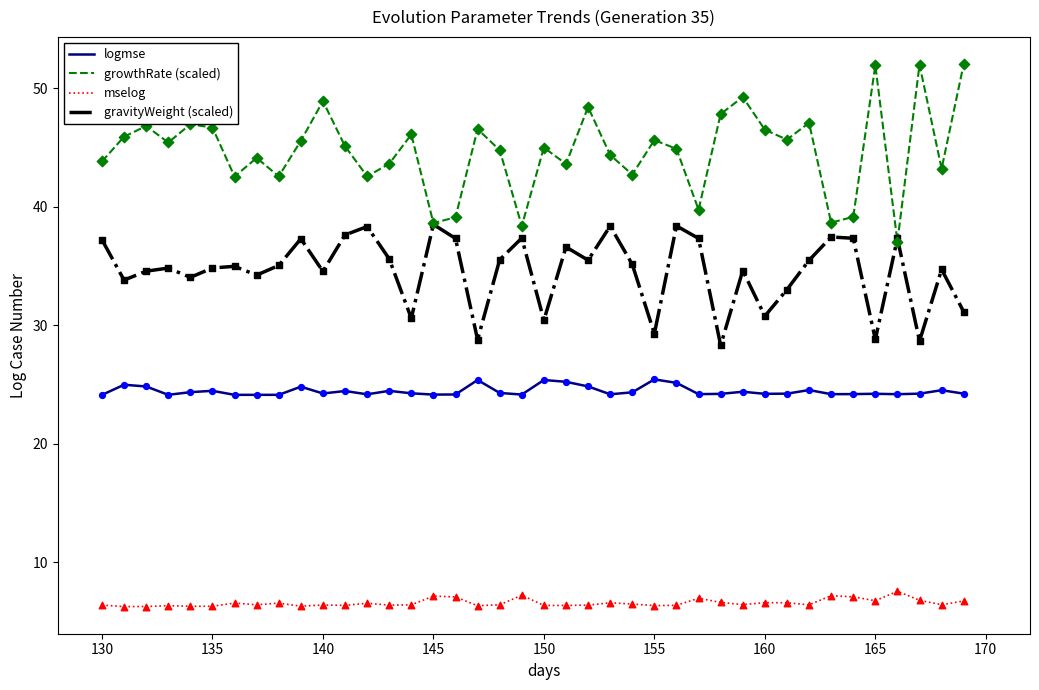

Which series has the largest total across all categories?

growthRate (scaled)